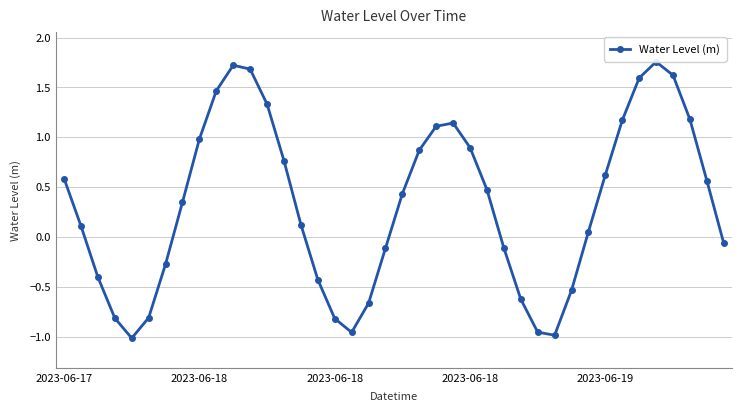

How many points are lower than both their immediate neighbors (excluding endpoints)?

3